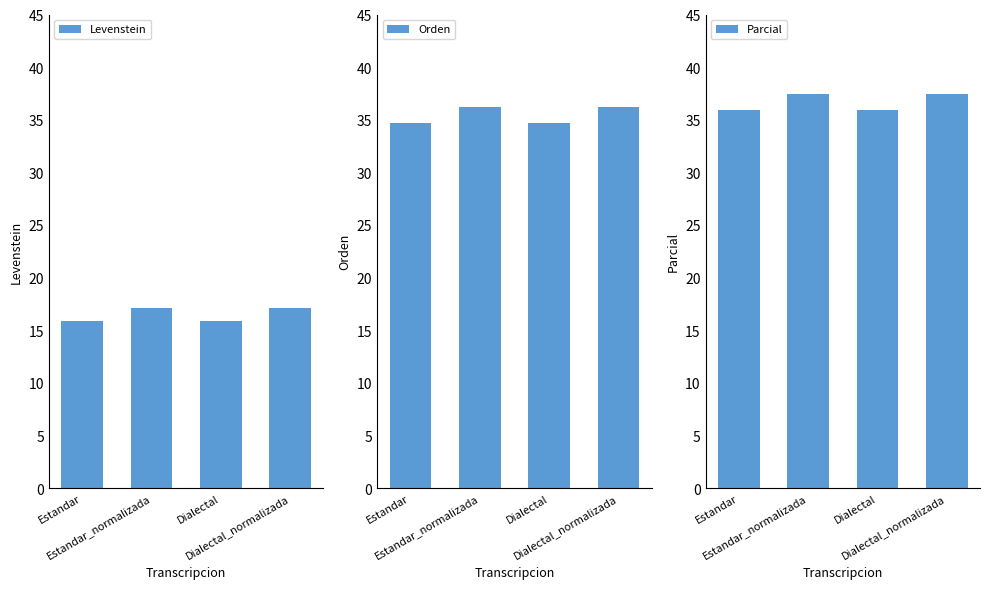

The Orden series shows 36.2 at Estandar_normalizada. True or false?

True